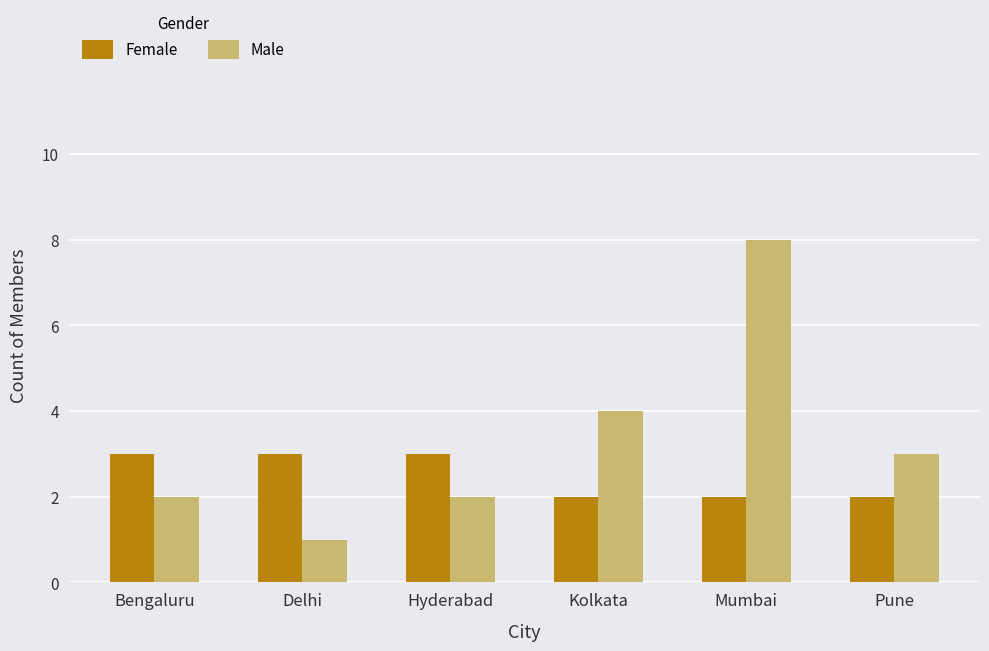

Which series has the largest range (max minus min)?

Male